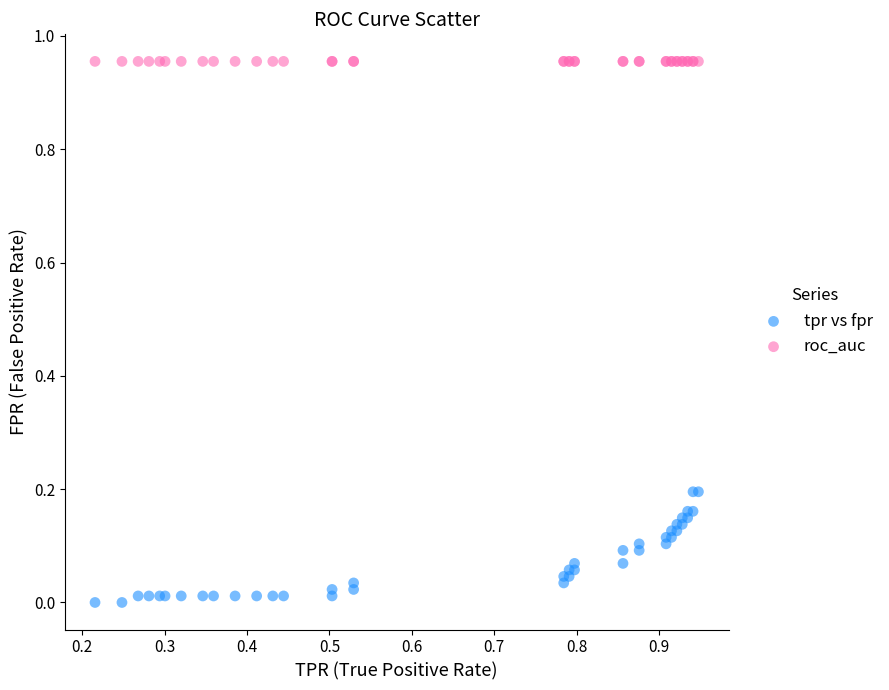

Which series contains the highest Y value?

roc_auc